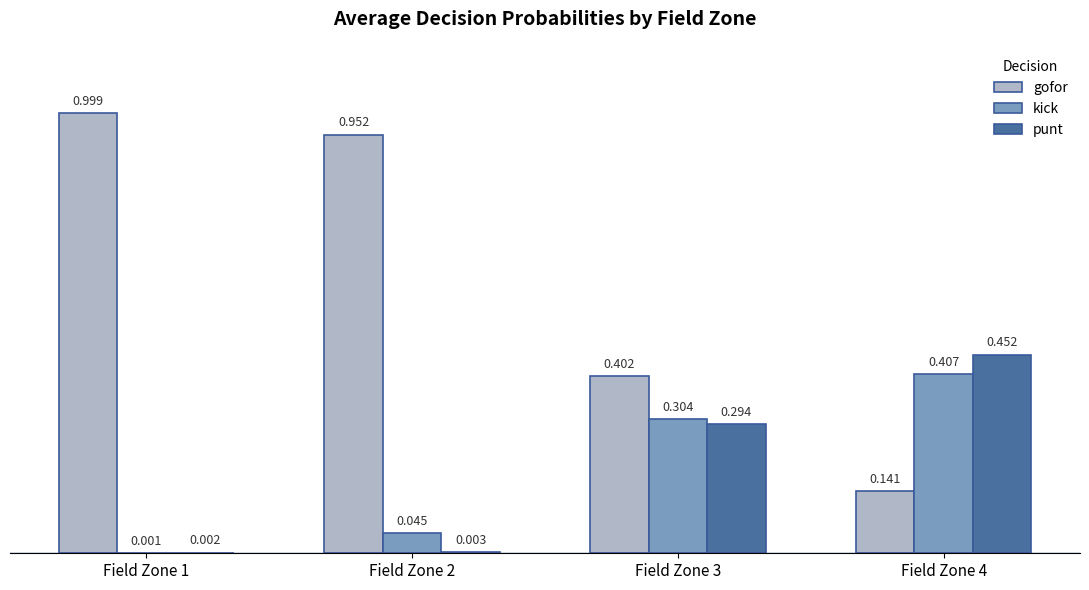

What are all the series names shown in the legend?

gofor, kick, punt